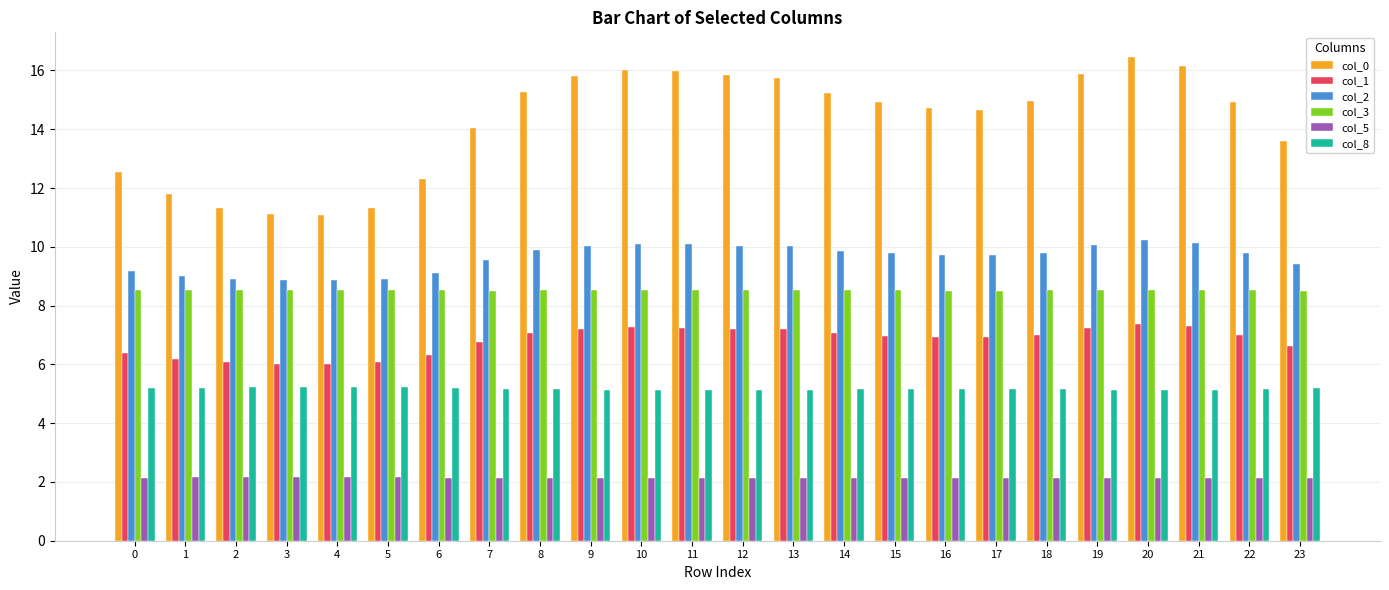

Which series has the largest total across all categories?

col_0